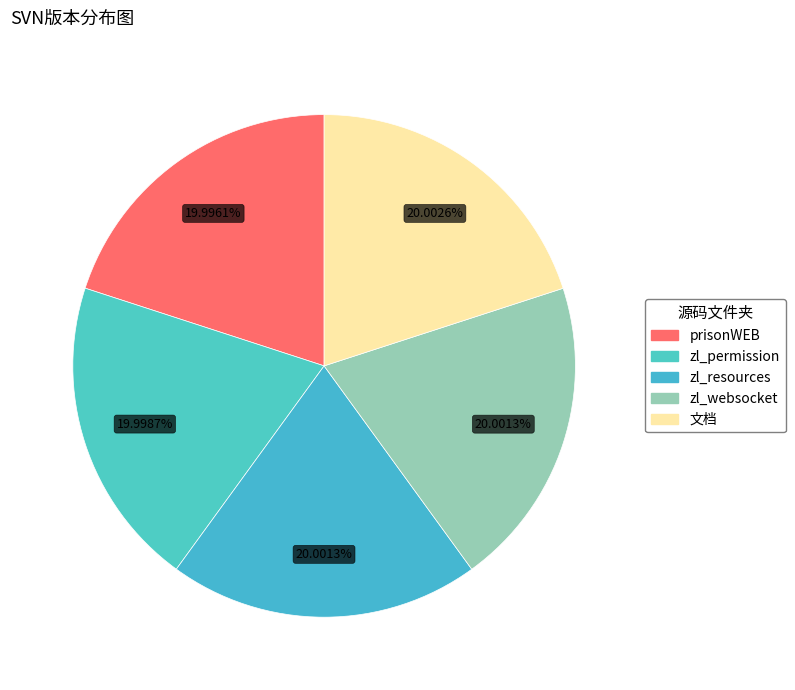

Approximately how many times larger is the value at 文档 compared to zl_permission?

1.0